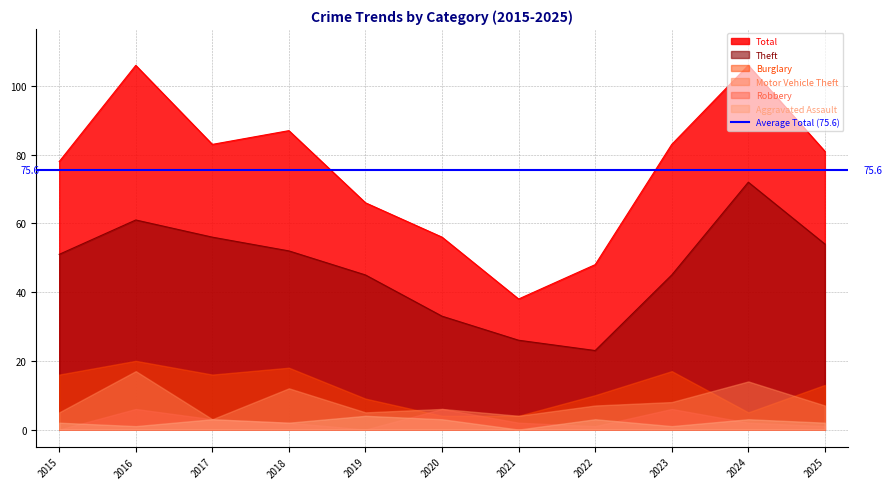

What is the average value of the Total series?

76